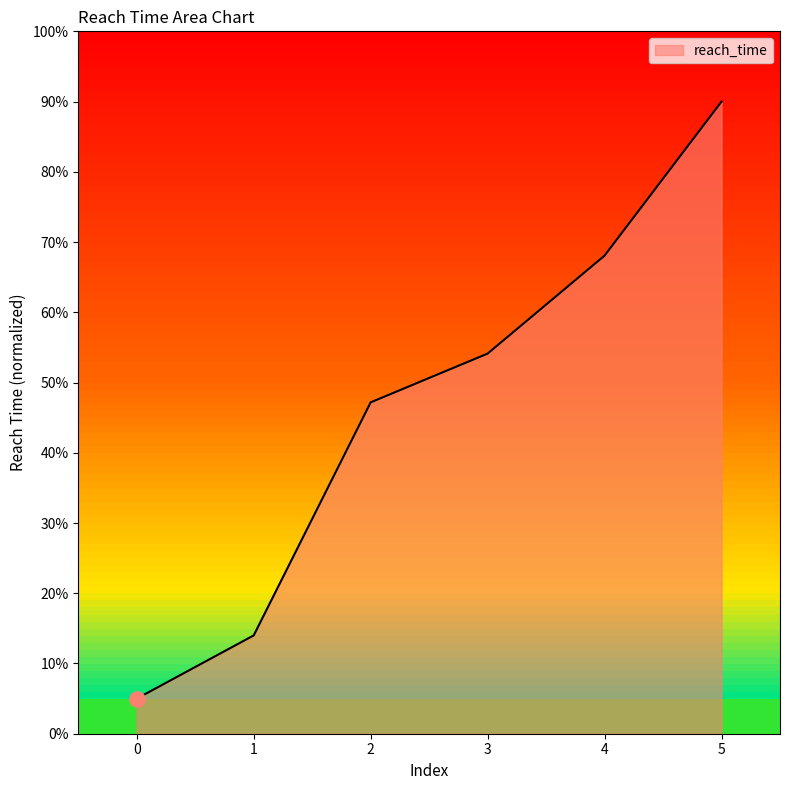

What is the ratio of the value at 5 to the value at 1?

6.4